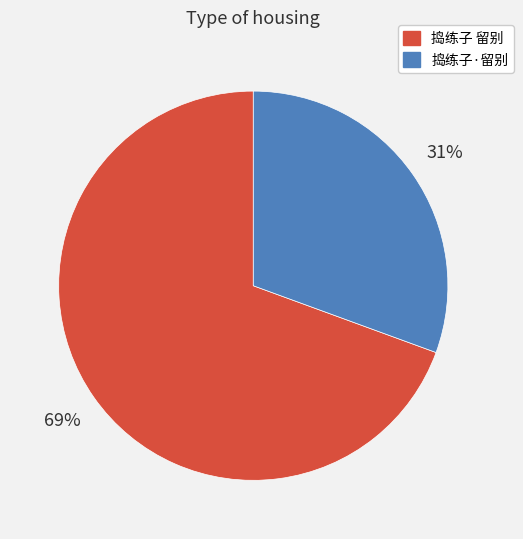

Rank the categories by value from lowest to highest.

捣练子·留别, 捣练子 留别